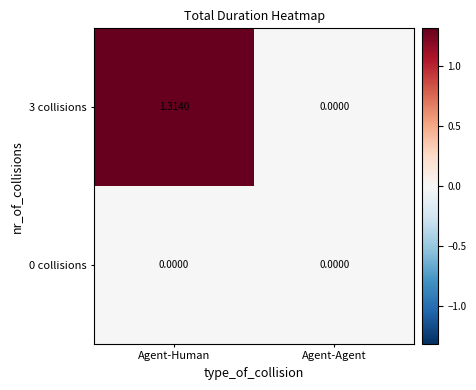

Is the value of 3 collisions at Agent-Human greater than the value of 0 collisions at Agent-Human?

Yes